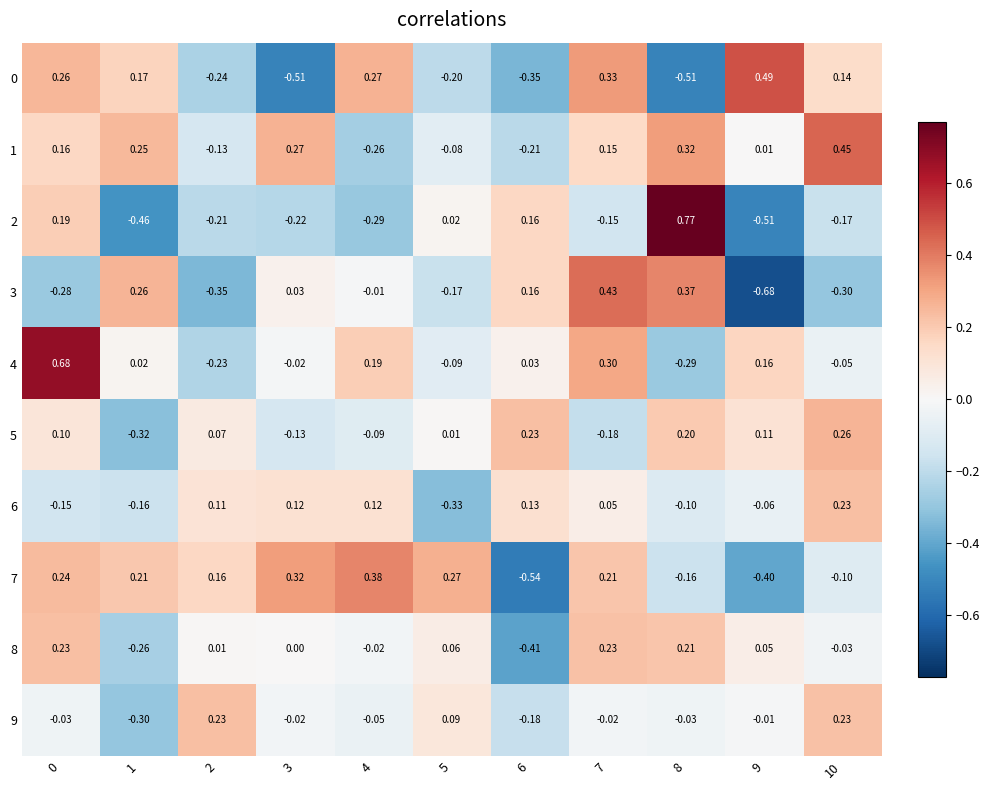

Which label corresponds to the largest value in the chart?

8